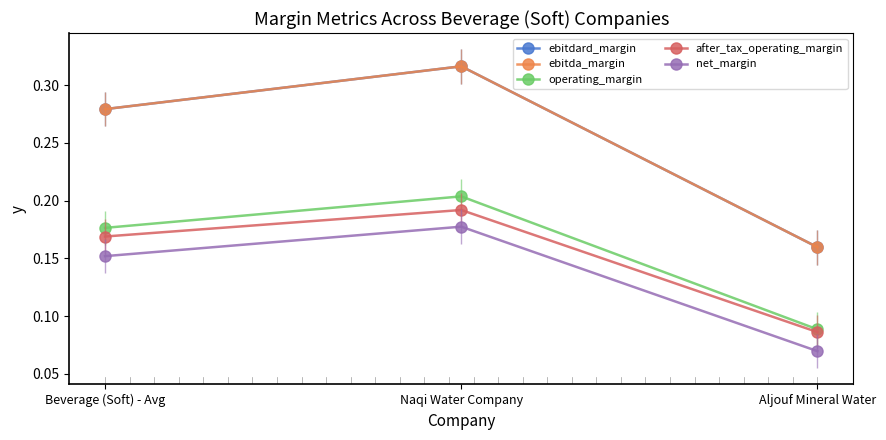

The after_tax_operating_margin series shows 0.3 at Naqi Water Company. True or false?

False